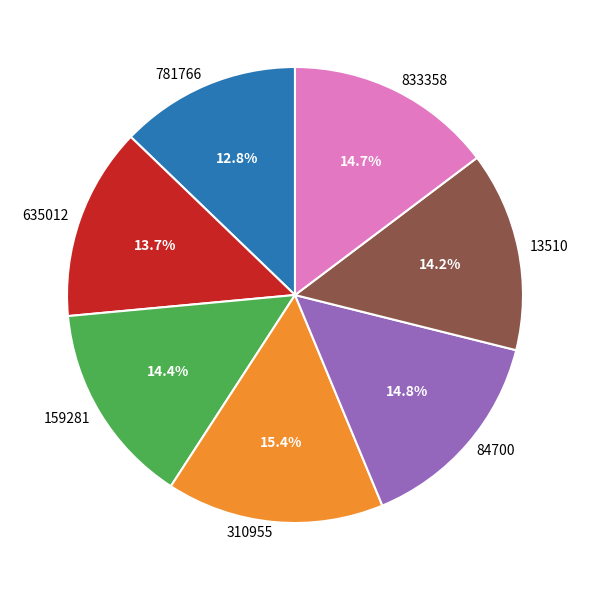

How much of the chart is everything except 84700?

85.2%